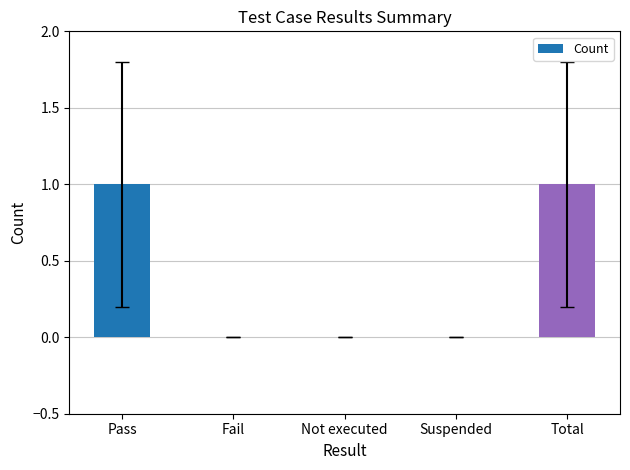

True or false: the data shows 0 at Not executed.

True